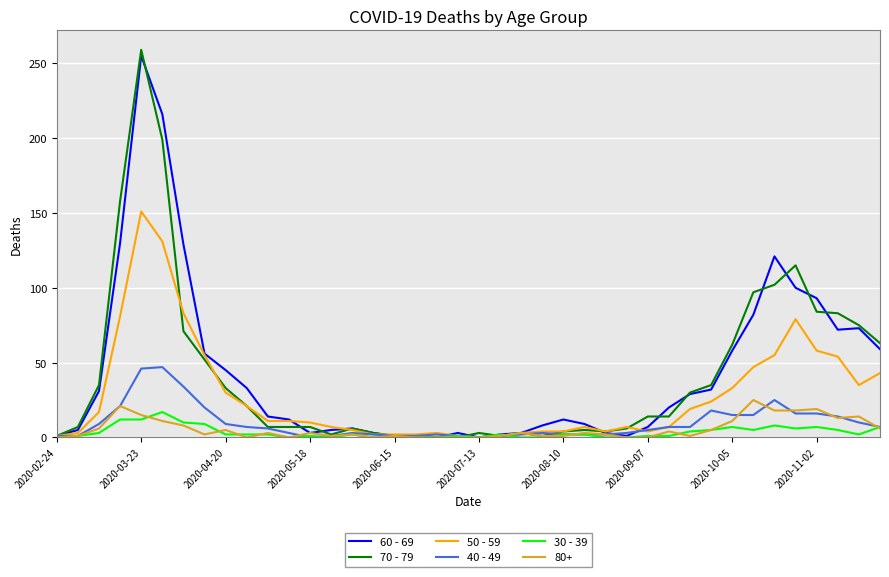

How many series are shown in this chart?

6